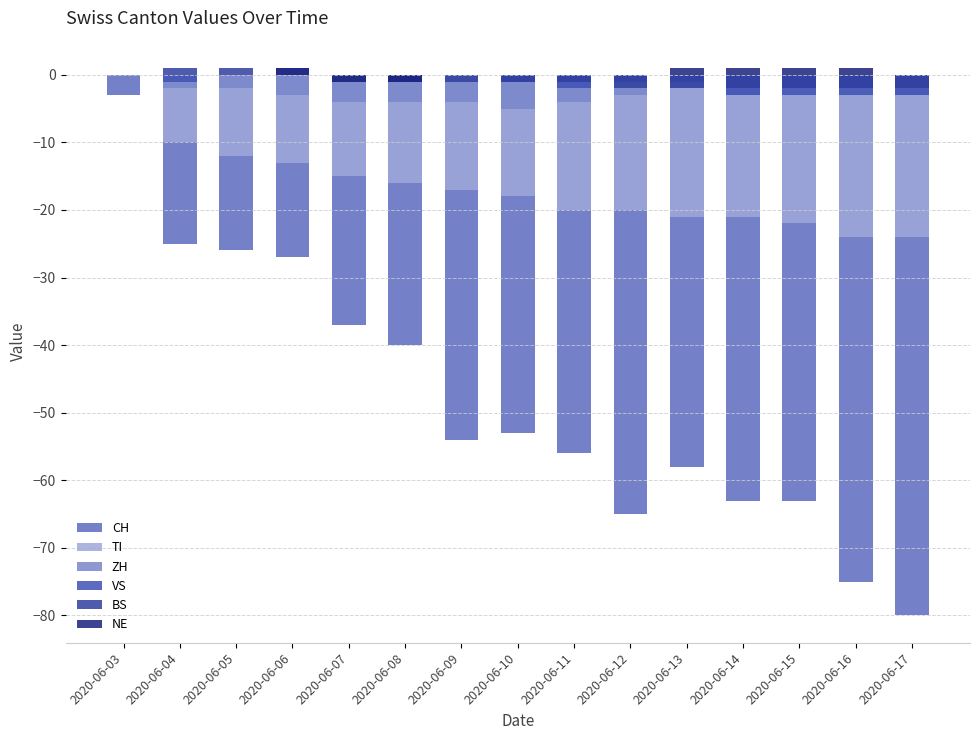

Count the VS values in the range -3 to 0.

15